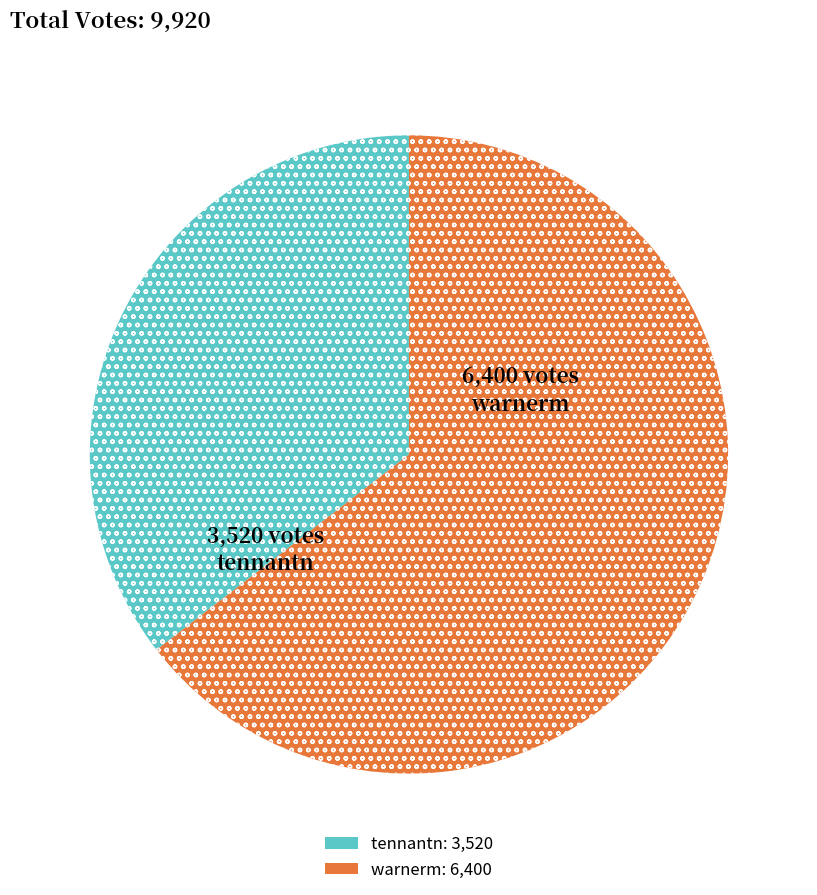

Between warnerm and tennantn, which is larger?

warnerm